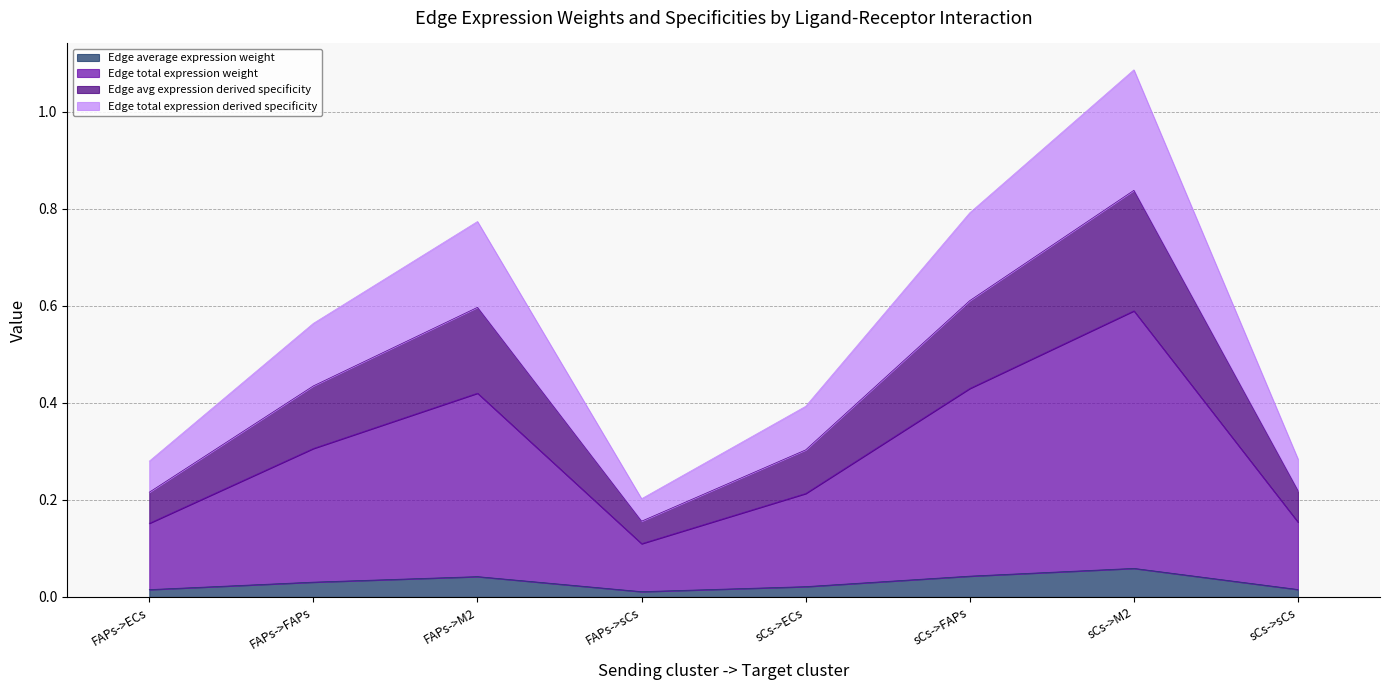

Which series has the largest range (max minus min)?

Edge total expression derived specificity